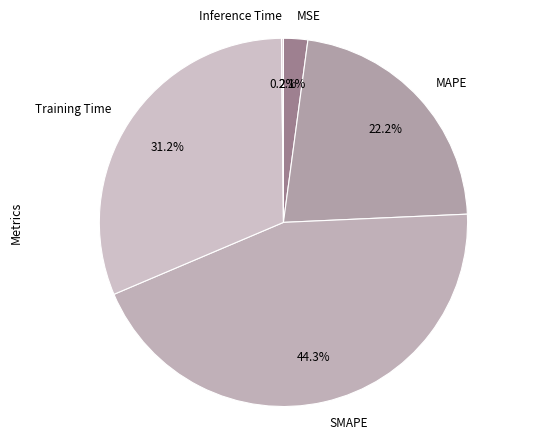

Does MAPE account for over 50% of the chart?

No